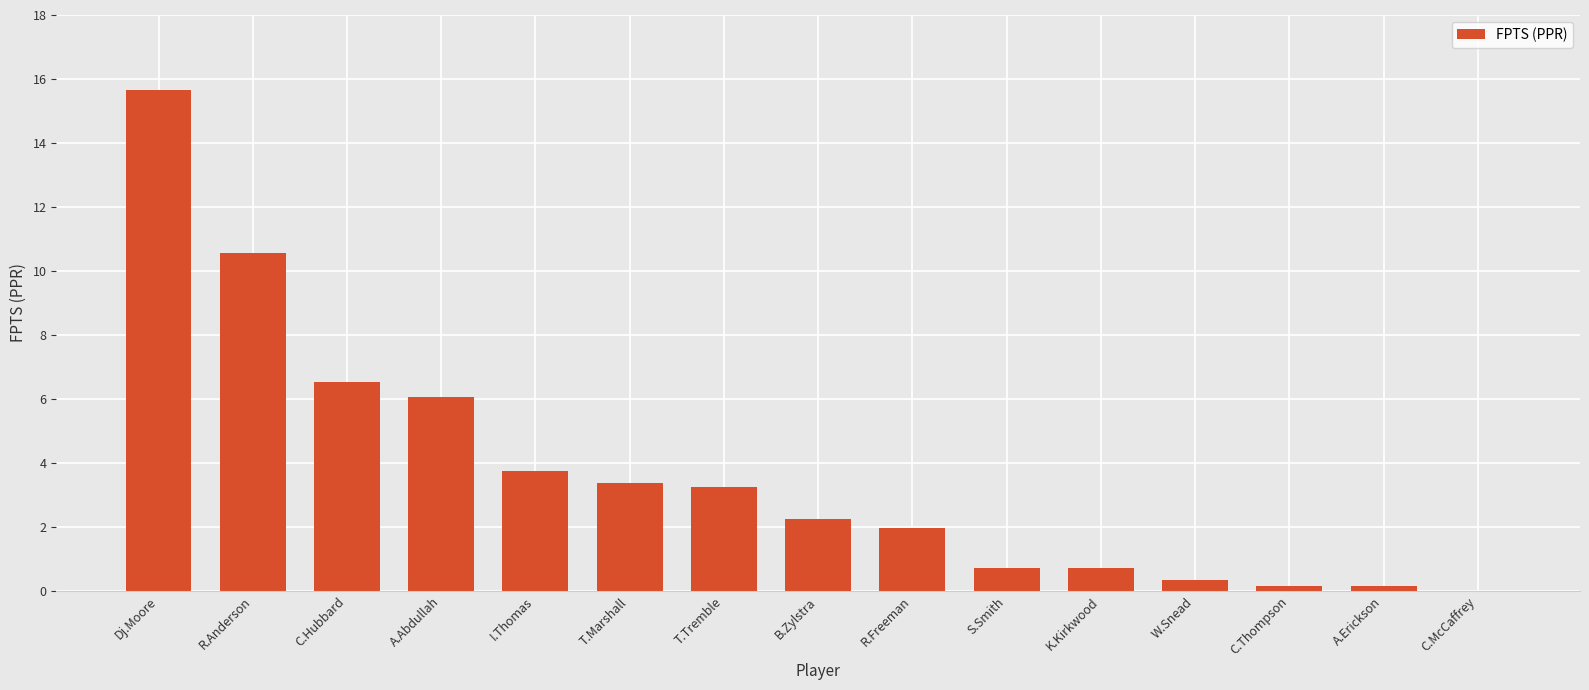

At which label is the value closest to 7?

C.Hubbard